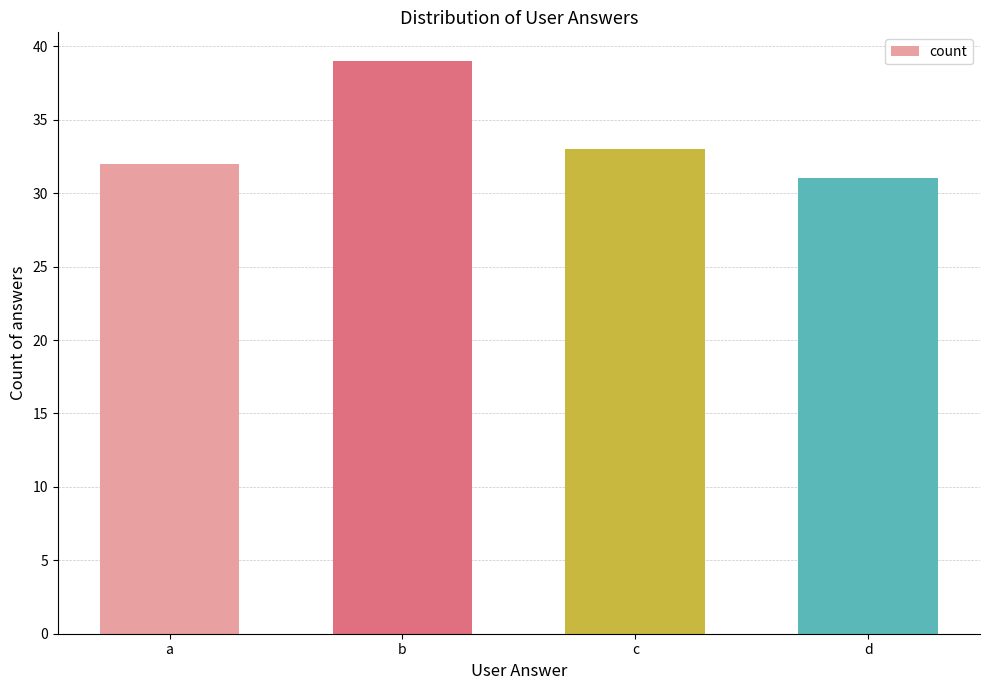

What is the average value?

34